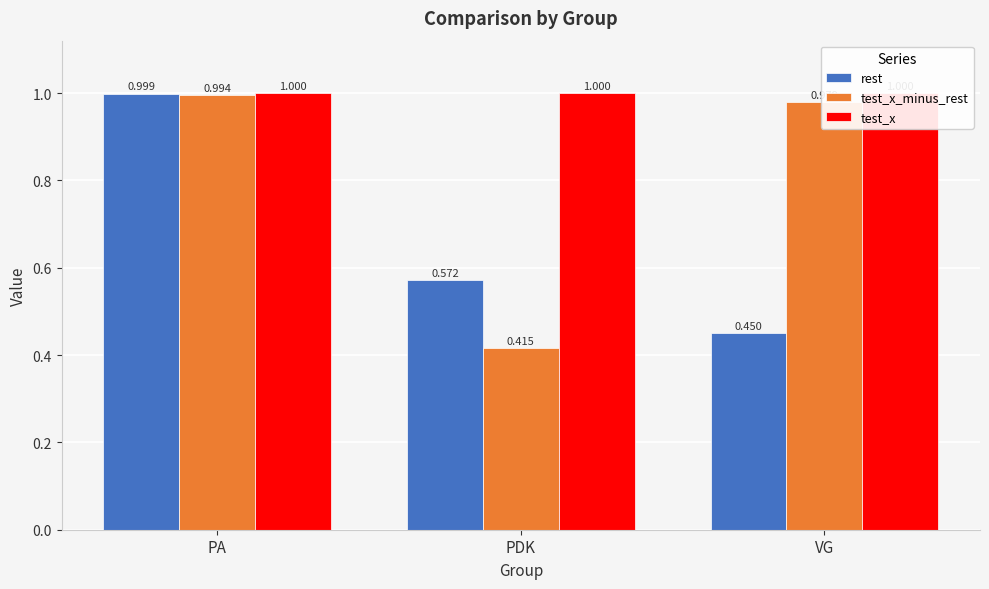

What is the total value across all series at PDK?

2.0